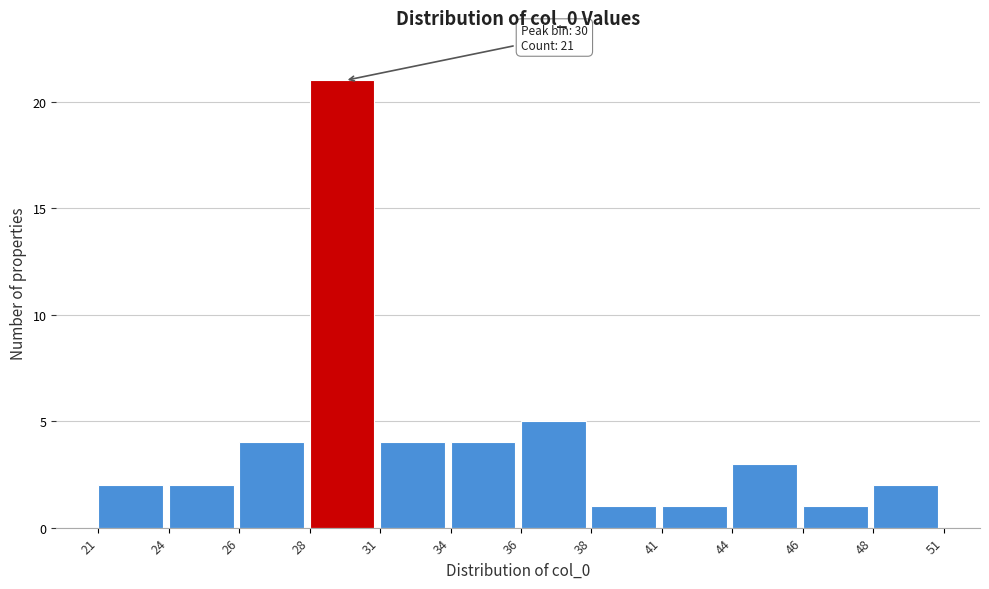

Reading right to left, extract all data points from this chart.

48=2	46=1	44=3	41=1	38=1	36=5	34=4	31=4	28=21	26=4	24=2	21=2